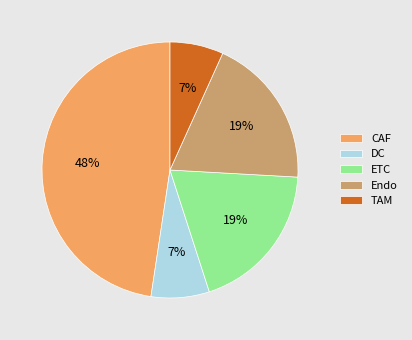

What percentage is the DC slice, to the nearest percent?

7%